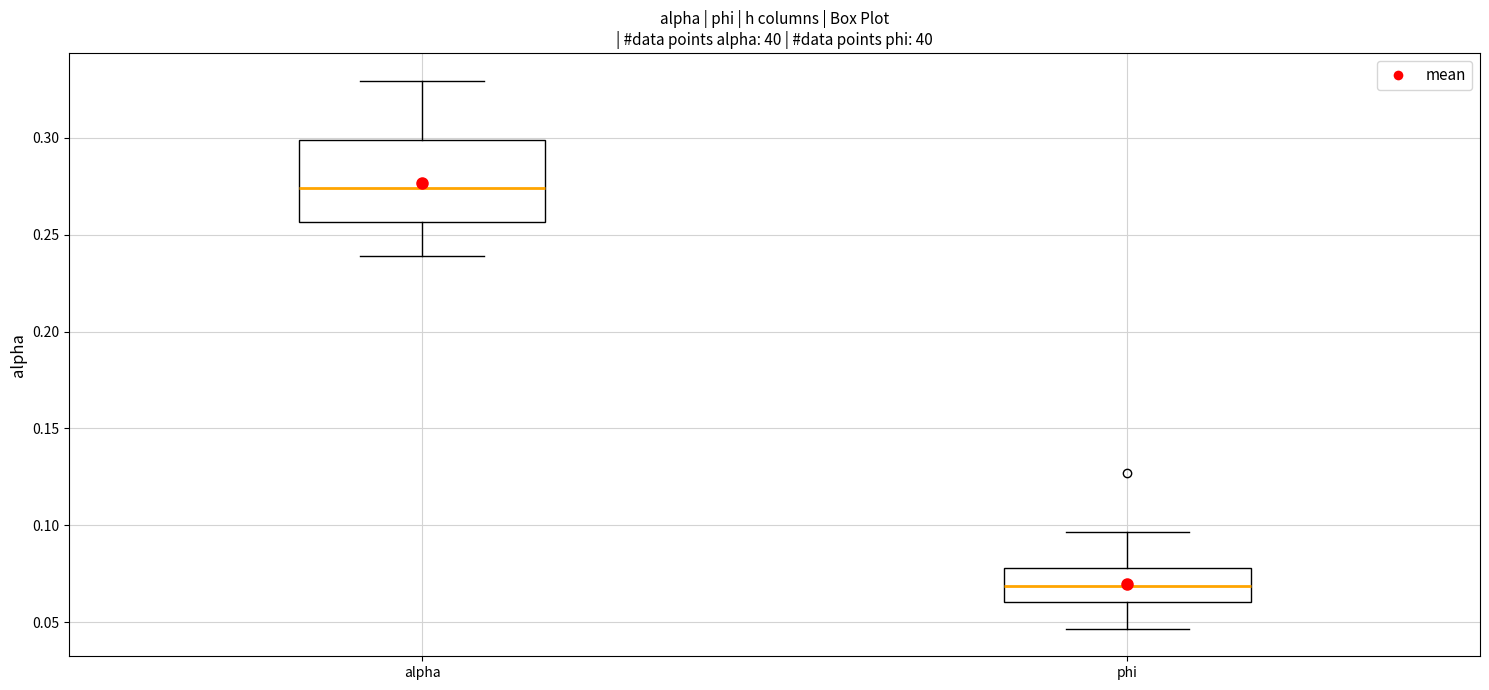

Reading left to right, read every box against the y-axis: the position of its median line, the range the box covers, and the ends of its whiskers. The values are not printed on the chart, so give them approximately, as read against the axis.

alpha: median 0.275, box 0.255 to 0.300, whiskers 0.240 to 0.330
phi: median 0.070, box 0.060 to 0.080, whiskers 0.045 to 0.095